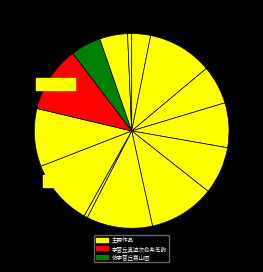

How many slices are in this pie chart?

14